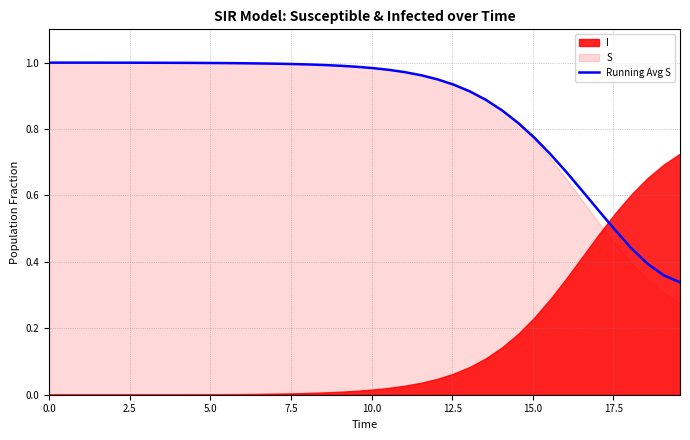

True or false: the data has more than 0 interior local peaks.

False